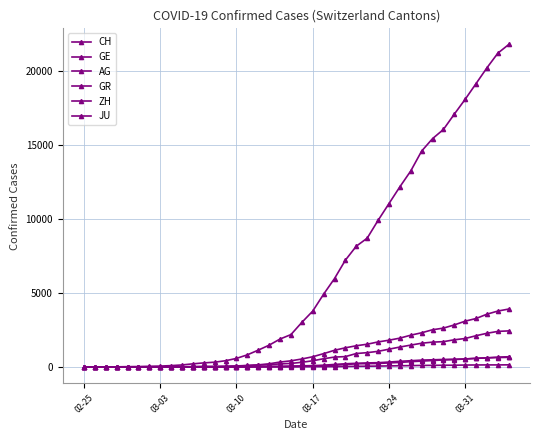

How many lines are shown in the chart?

6